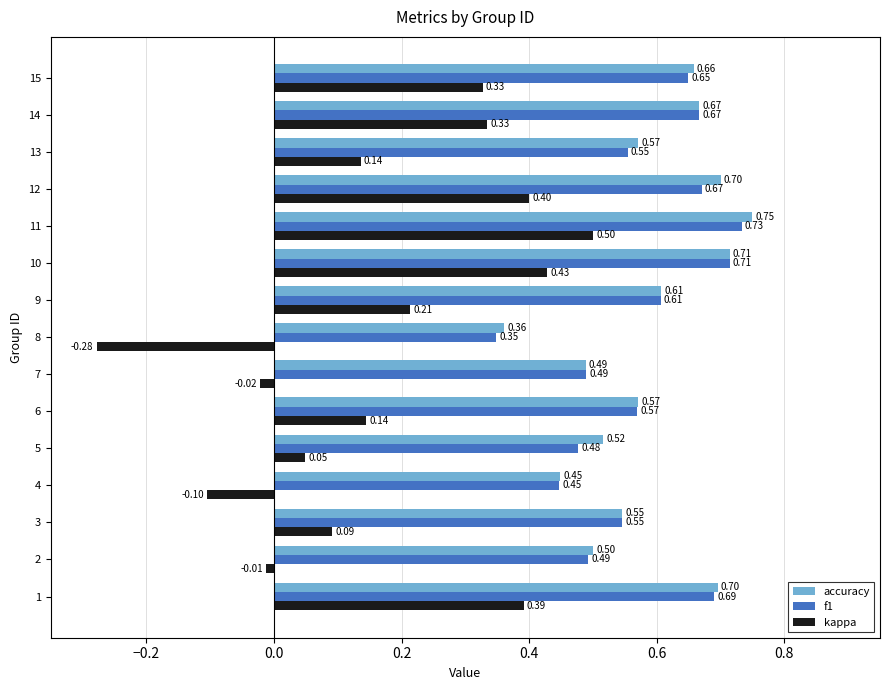

What is the difference between the second highest and minimum values in the f1 series?

0.4